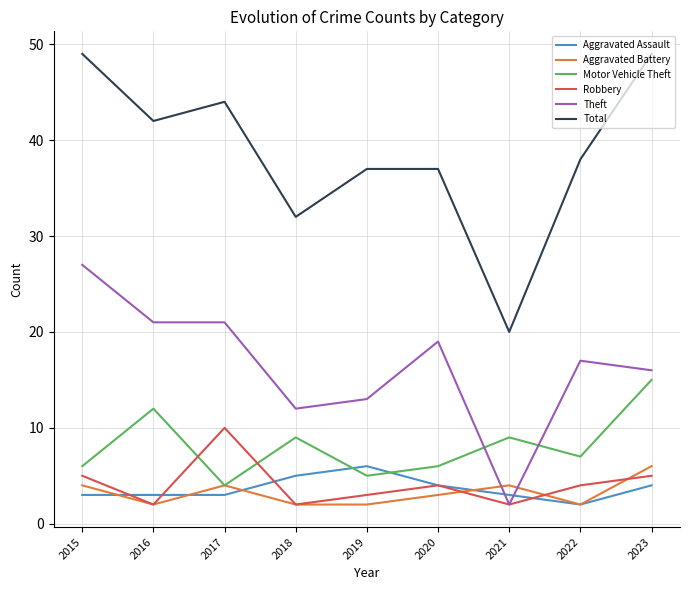

What is the sum of the Theft values at 2018 and 2016?

33